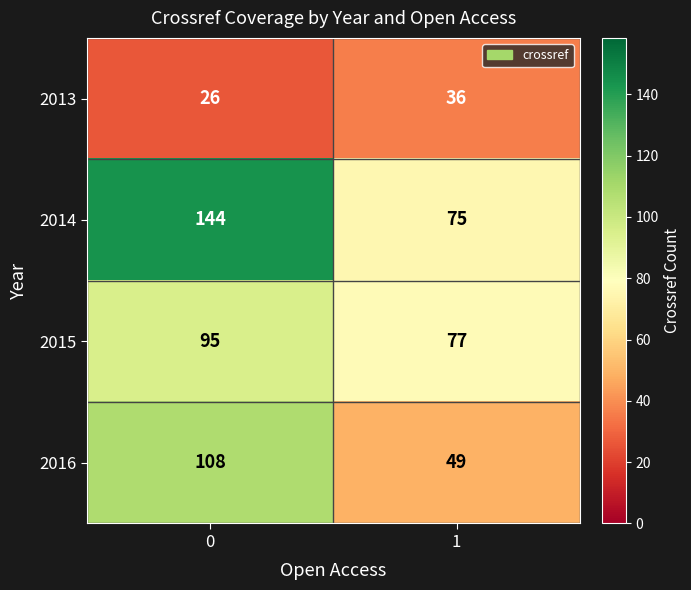

What is the sum of the 2015 values at 0 and 1?

172